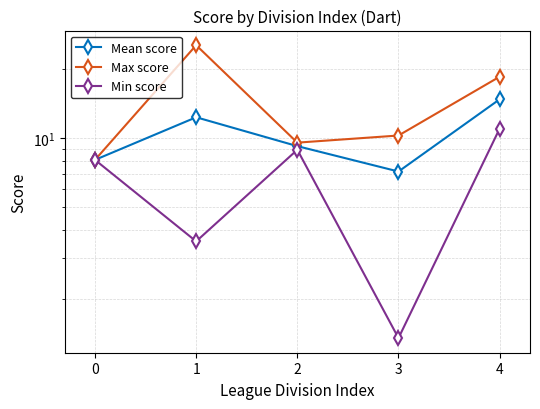

Reading left to right, what are all the values shown in this chart?

Mean score: 8.1	12.4	9.2	7.2	14.8
Max score: 8.1	25.4	9.6	10.3	18.6
Min score: 8.1	3.6	8.9	1.4	11.0